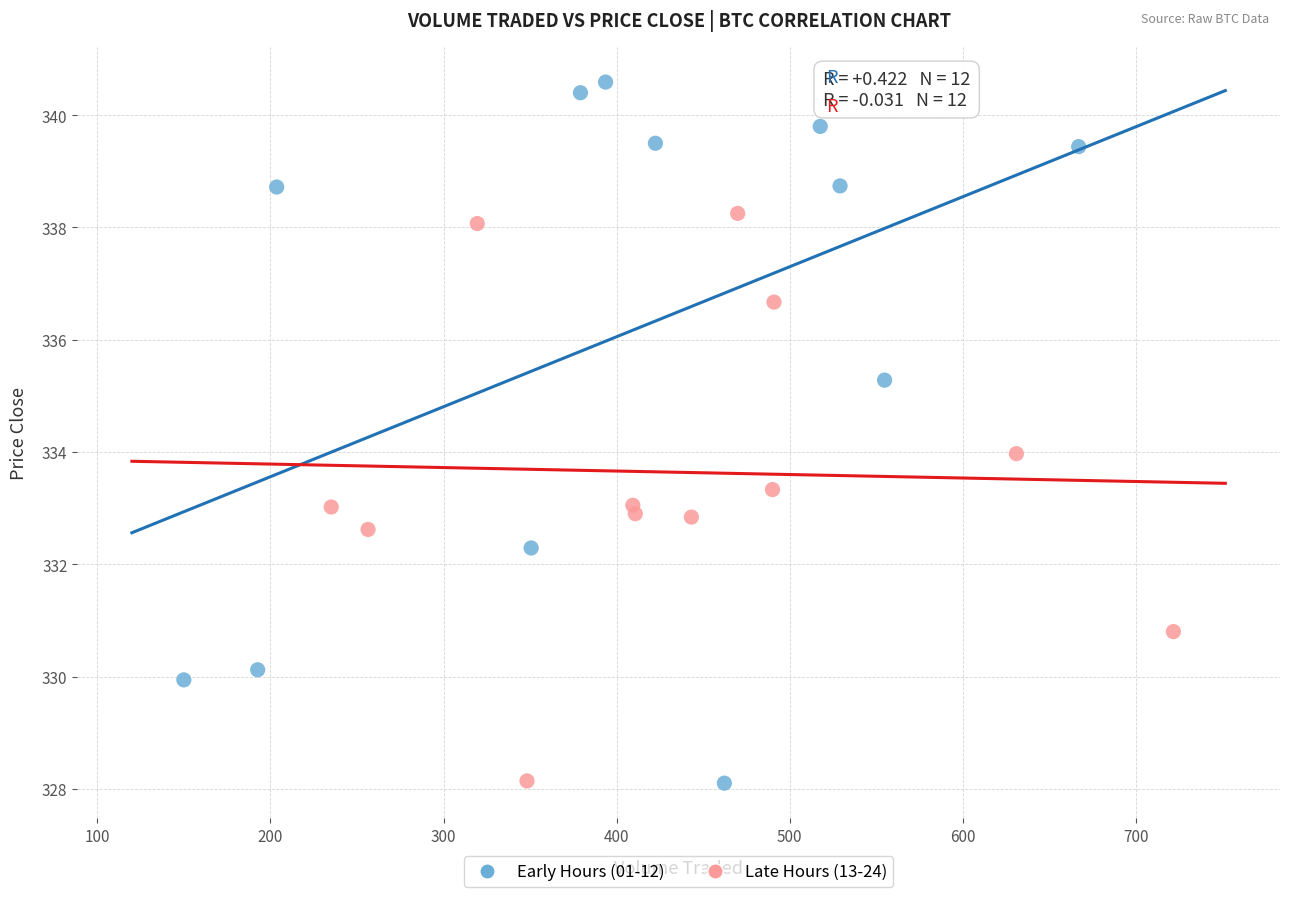

Which series has the largest Y range (max minus min)?

Early Hours (01-12)